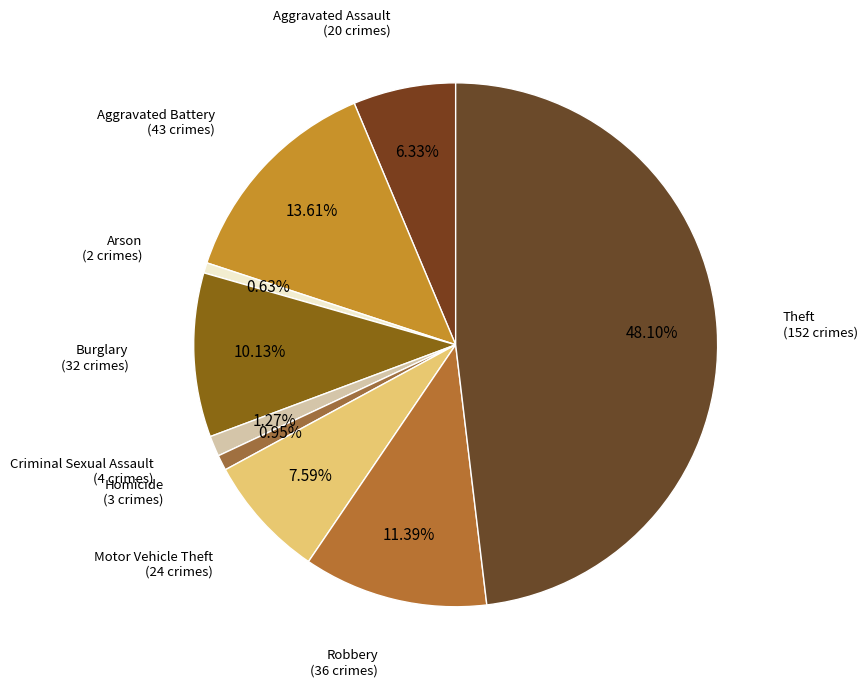

Is there any slice that represents more than half of the pie?

No